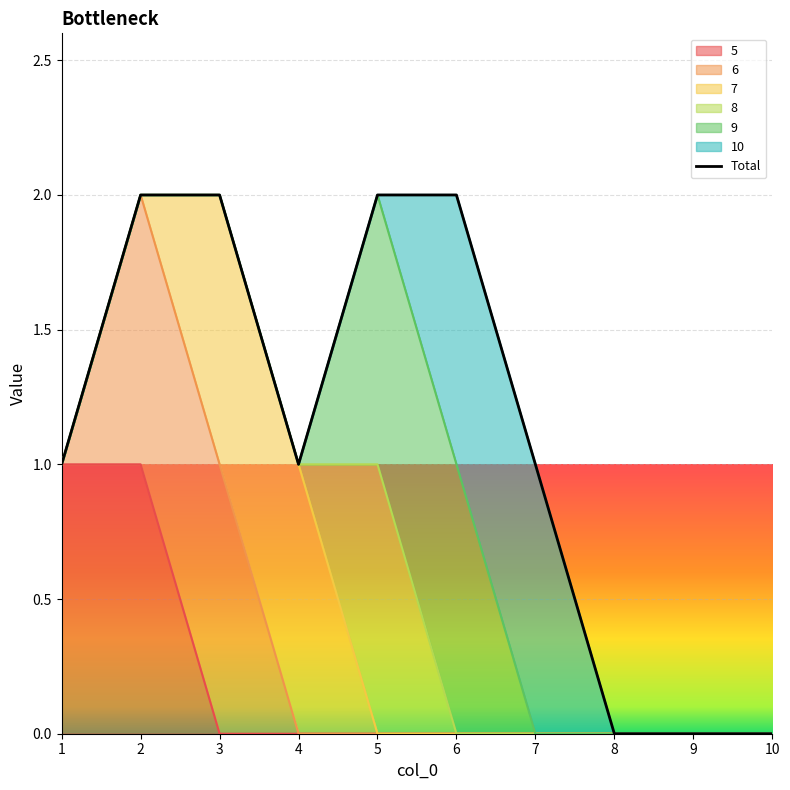

Which label corresponds to the smallest value in the chart?

8